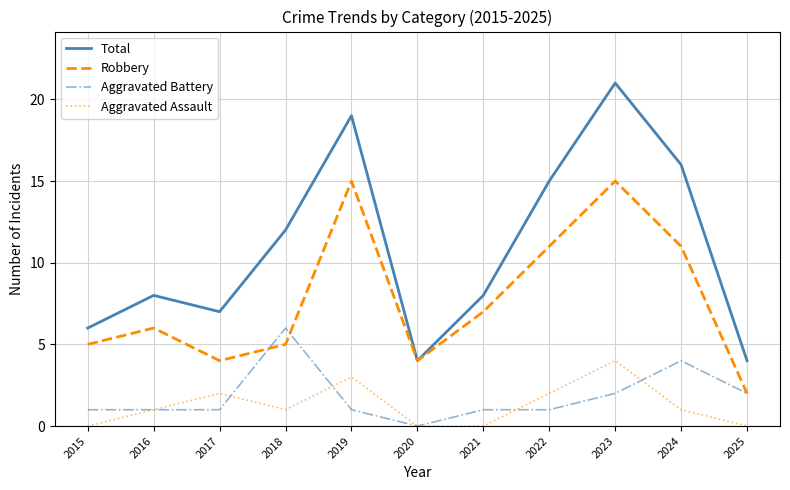

The Robbery series shows 15 at 2023. True or false?

True